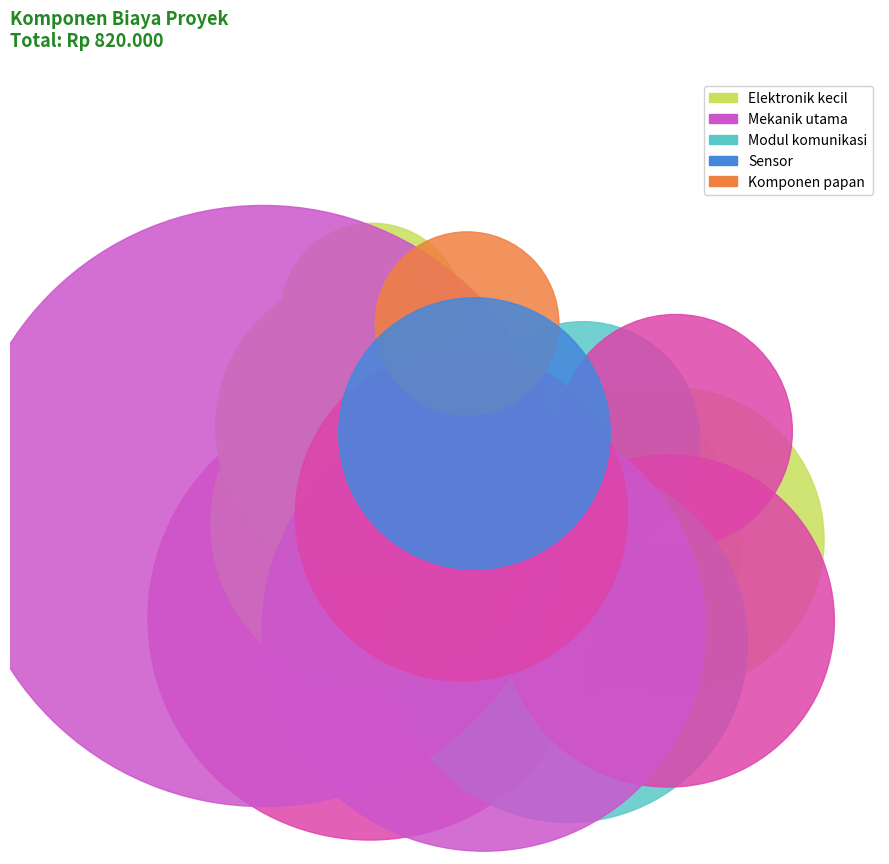

Rank the categories by value from highest to lowest.

Frame Quadcopter, Charger batre AA, Dinamo, Bluetooth module, Head+lap pel, Penahan hp(?), Propeller, USB charger hp, Batre AA rechargeable, Multimeter, Gyroscope+accelerometer, DC-DC step up, Bracket ultrasonic, Mur dan baut, Breadboard mini